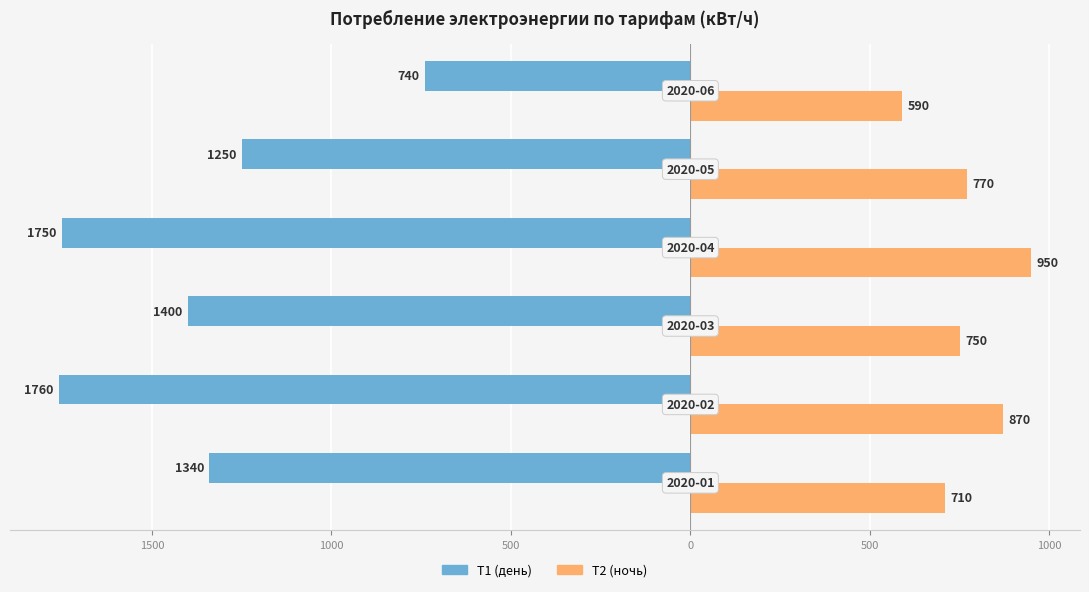

Reading left to right, list all the values displayed in this chart.

Т1 (день): -1340	-1760	-1400	-1750	-1250	-740
Т2 (ночь): 710	870	750	950	770	590